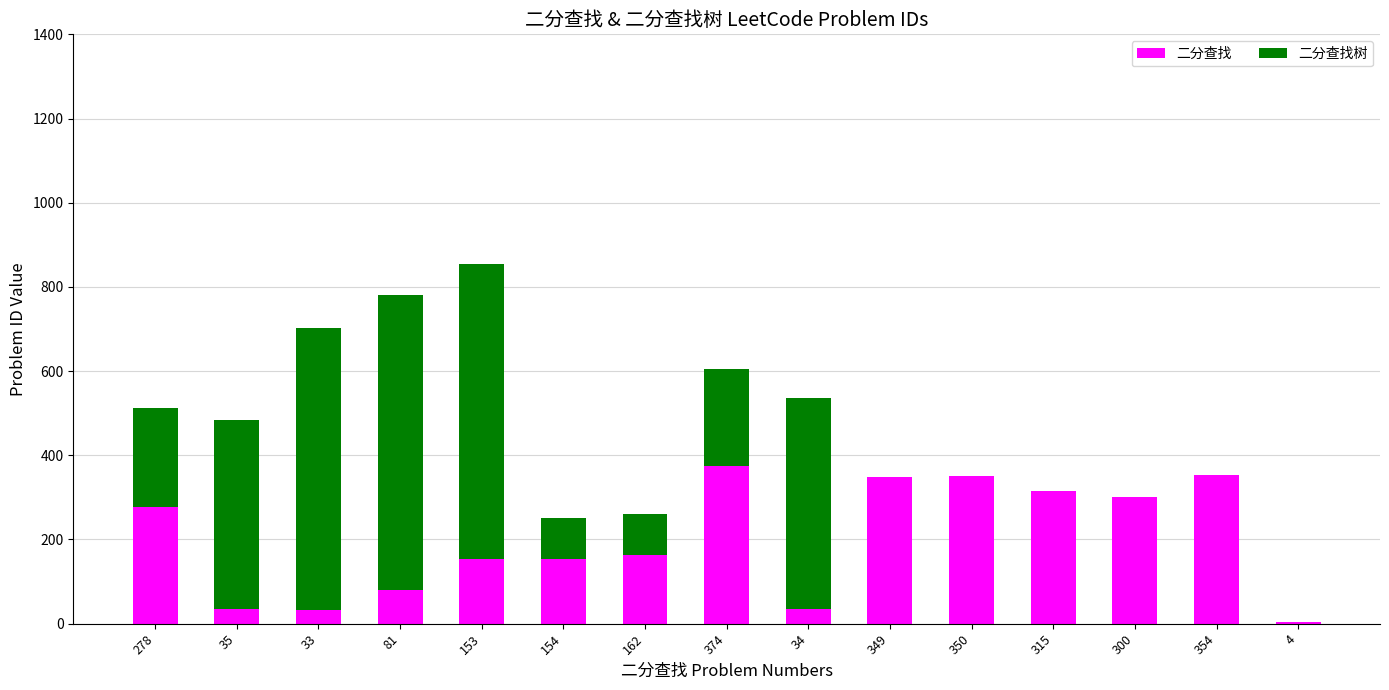

At which category is the sum across all series the highest?

153